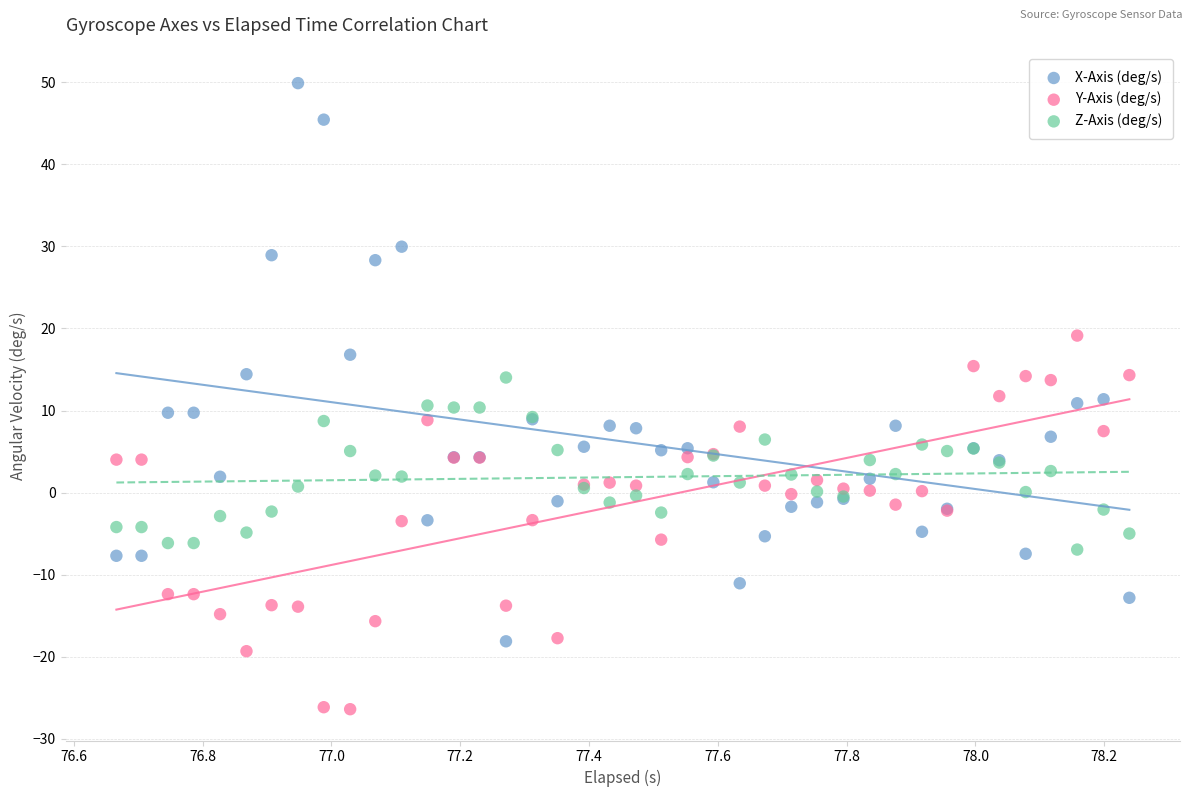

Which series contains the highest Y value?

X-Axis (deg/s)